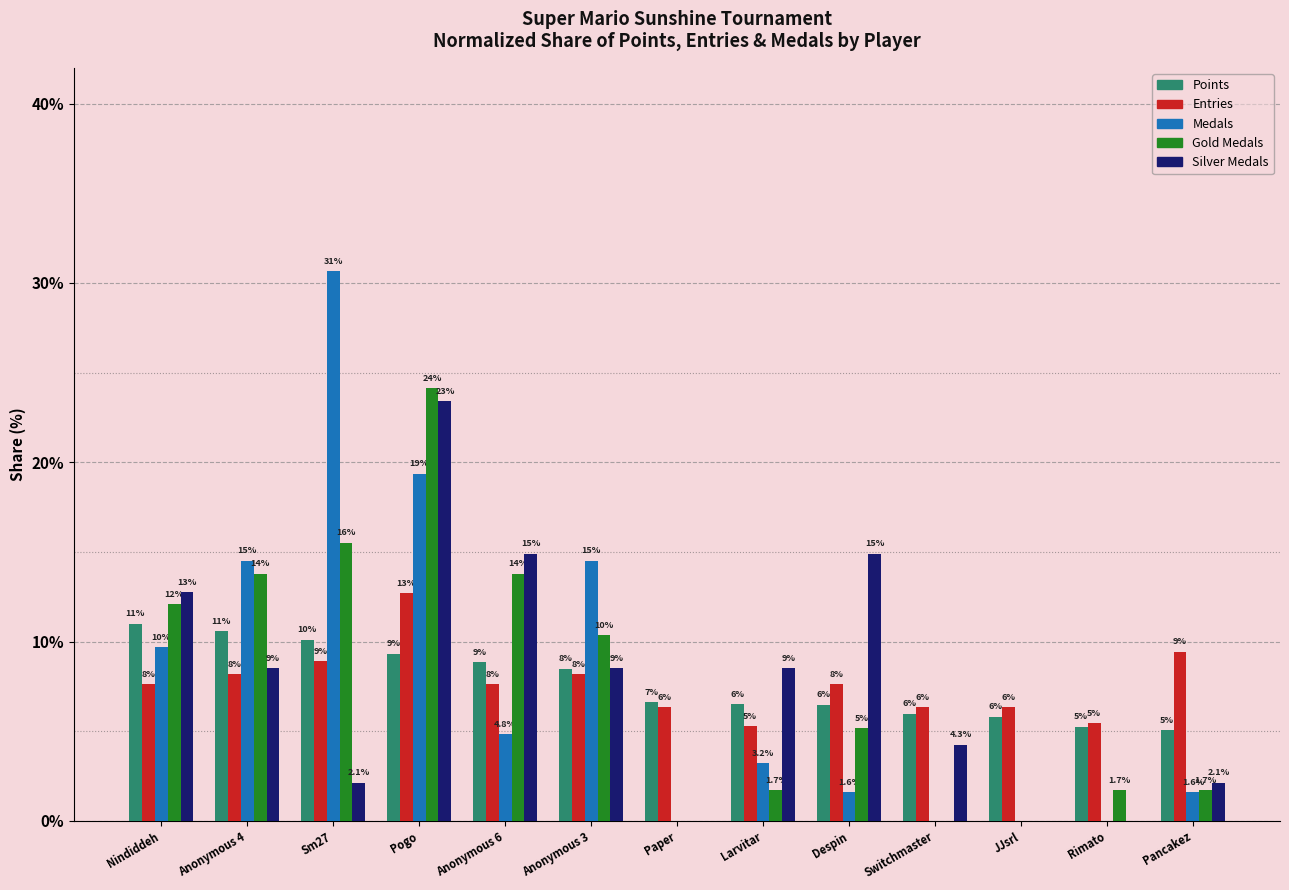

Does the chart contain stacked bars?

No